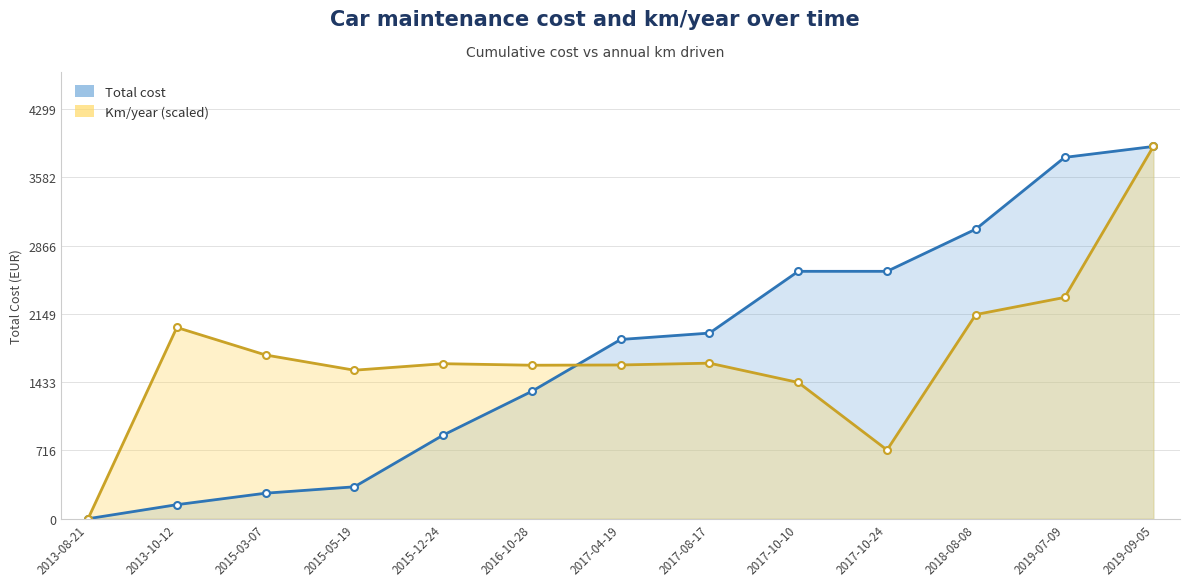

Is the value of Total cost at 2013-10-12 greater than the value of Km/year (scaled) at 2013-10-12?

No